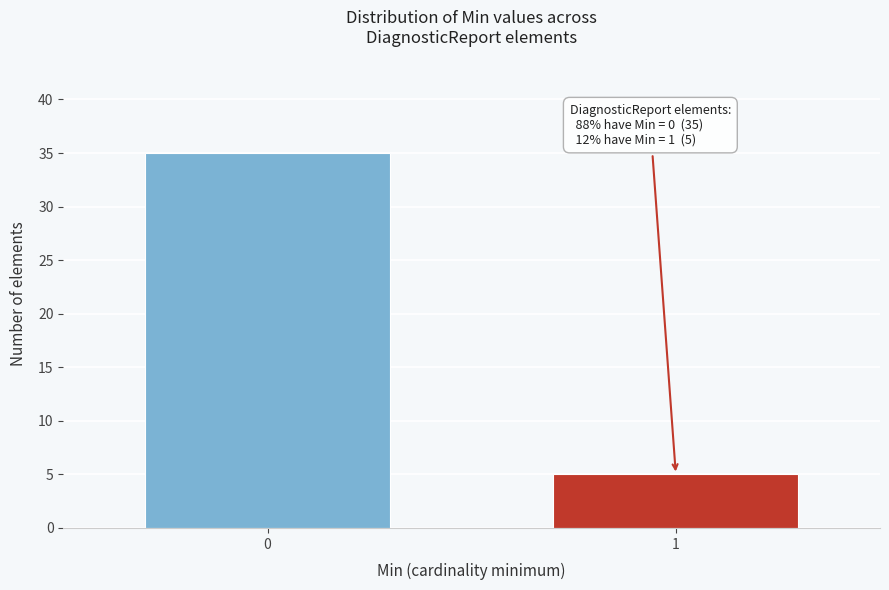

Reading left to right, extract all data points from this chart.

35	5